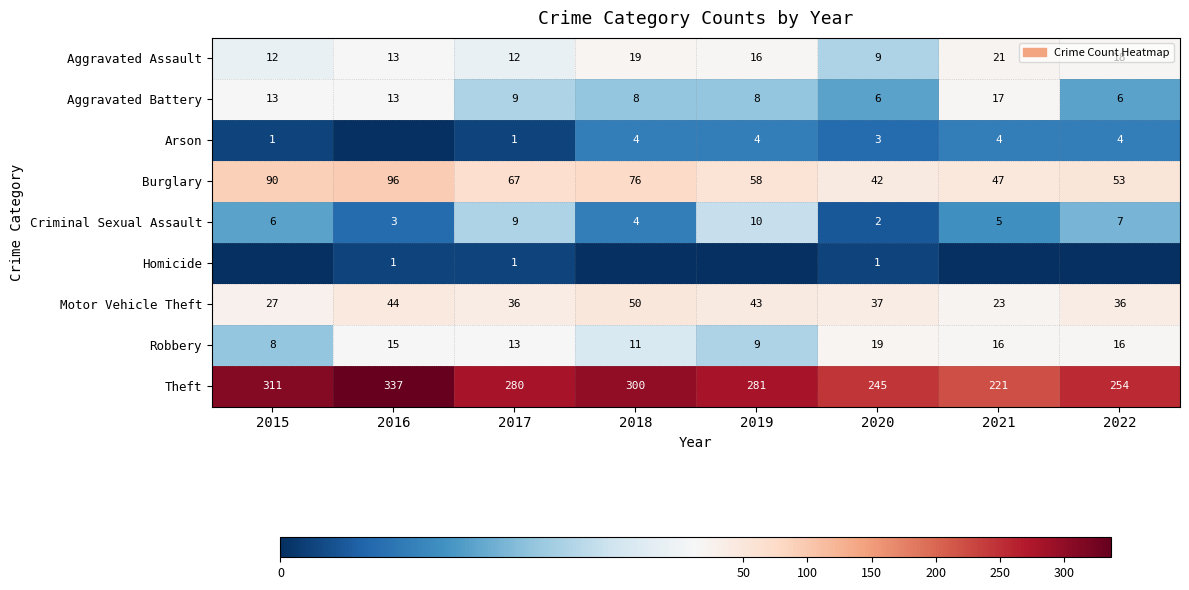

Is the value of Robbery at 2016 greater than the value of Aggravated Battery at 2022?

Yes